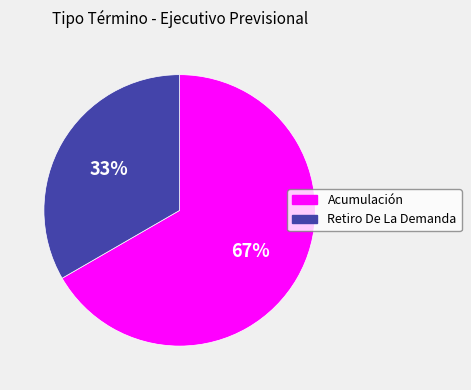

The Acumulación slice represents 67% of the pie. True or false?

True